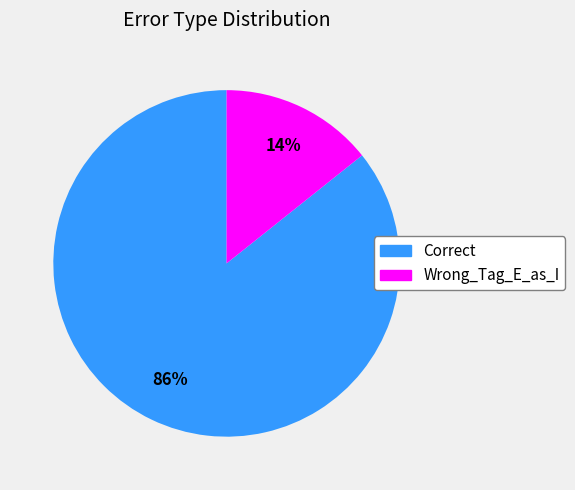

True or false: Correct accounts for 86% of the total.

True